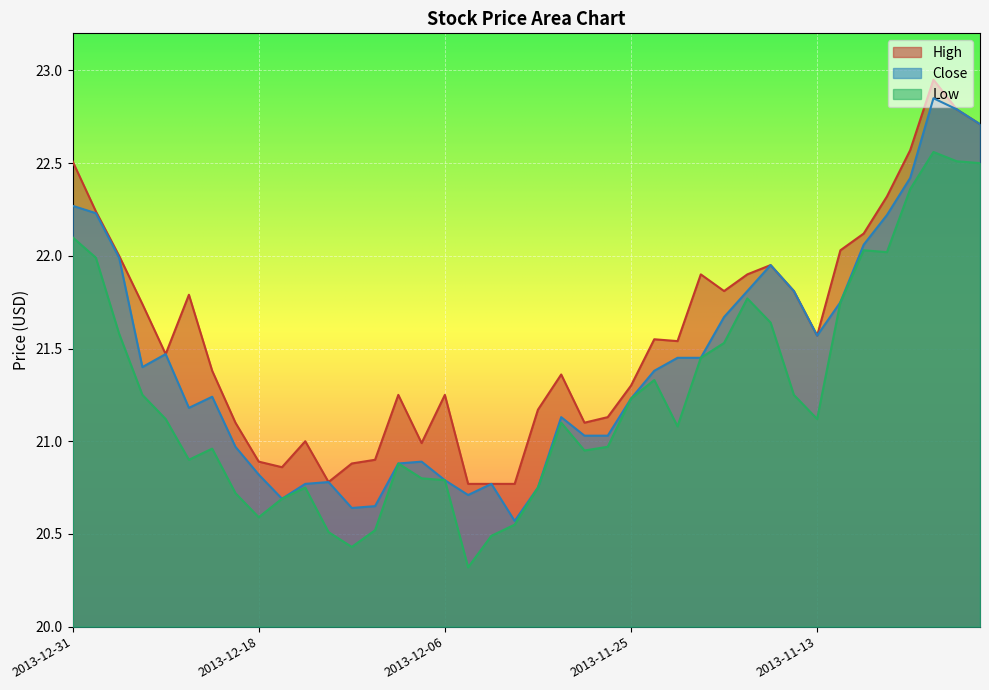

Reading left to right, what are all the values shown in this chart?

High: 22.5	22.2	22.0	21.7	21.5	21.8	21.4	21.1	20.9	20.9	21.0	20.8	20.9	20.9	21.2	21.0	21.2	20.8	20.8	20.8	21.2	21.4	21.1	21.1	21.3	21.6	21.5	21.9	21.8	21.9	21.9	21.8	21.6	22.0	22.1	22.3	22.6	22.9	22.8	22.7
Close: 22.3	22.2	22.0	21.4	21.5	21.2	21.2	21.0	20.8	20.7	20.8	20.8	20.6	20.6	20.9	20.9	20.8	20.7	20.8	20.6	20.8	21.1	21.0	21.0	21.2	21.4	21.4	21.4	21.7	21.8	21.9	21.8	21.6	21.8	22.1	22.2	22.4	22.9	22.8	22.7
Low: 22.1	22.0	21.6	21.2	21.1	20.9	21.0	20.7	20.6	20.7	20.8	20.5	20.4	20.5	20.9	20.8	20.8	20.3	20.5	20.6	20.8	21.1	20.9	21.0	21.2	21.3	21.1	21.4	21.5	21.8	21.6	21.2	21.1	21.8	22.0	22.0	22.4	22.6	22.5	22.5